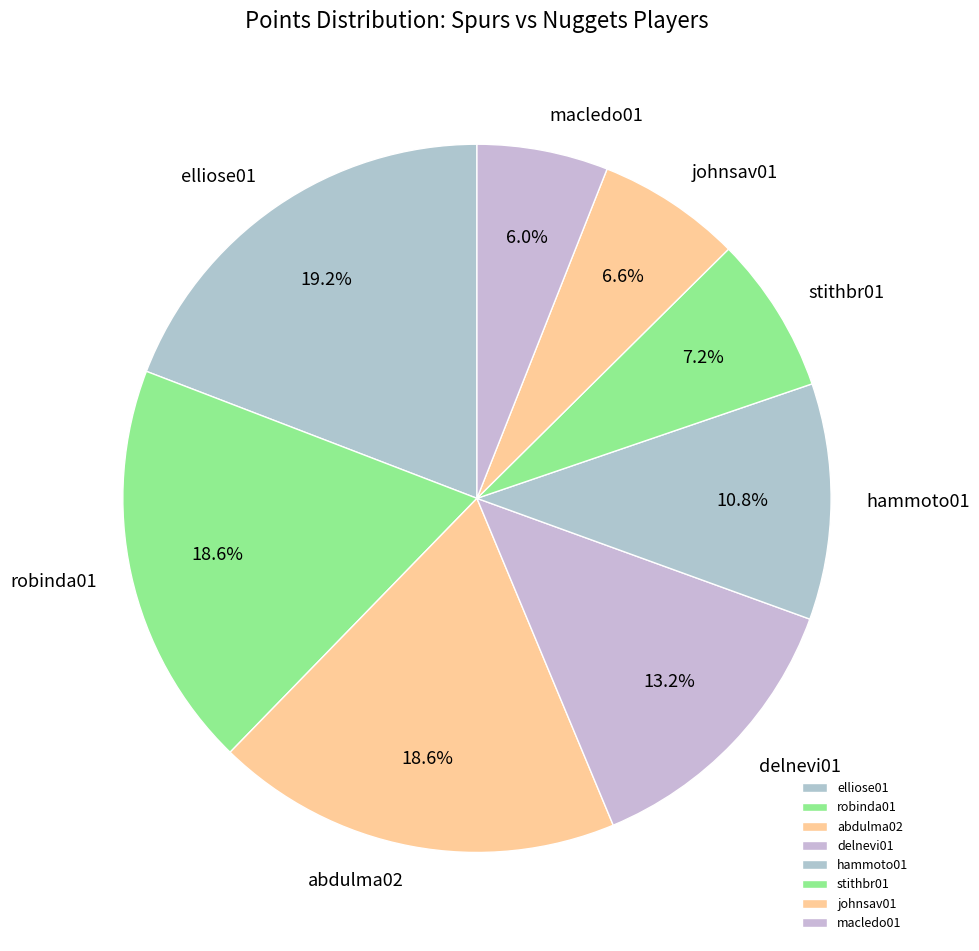

What portion of the pie excludes johnsav01?

93.4%